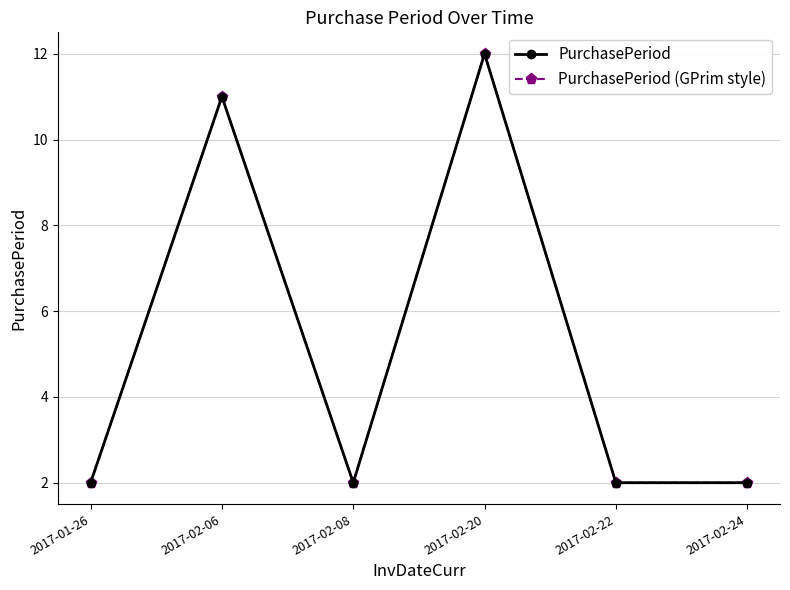

What is the smallest value displayed?

2